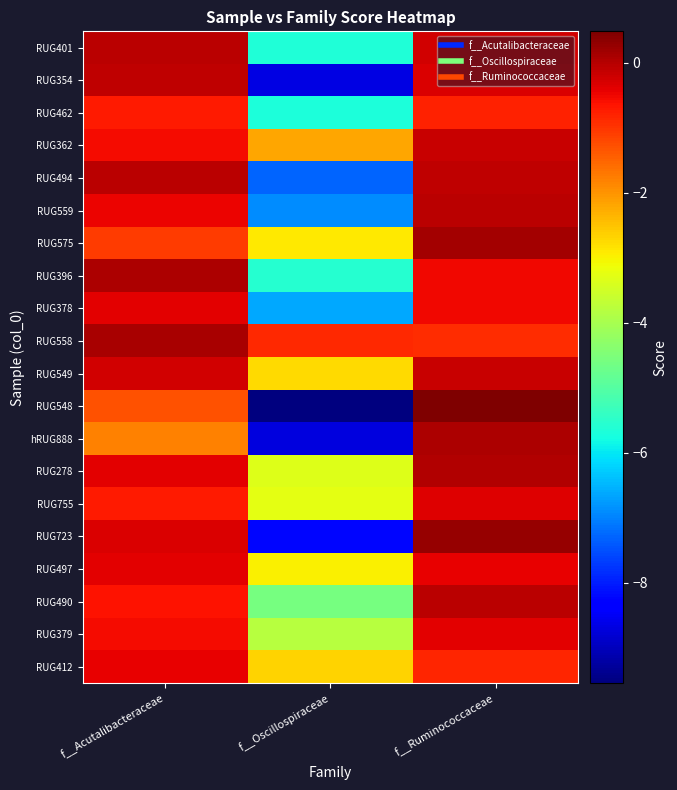

List the series in order of their peak value, lowest first.

RUG462, RUG412, RUG497, RUG378, RUG379, RUG755, RUG549, RUG362, RUG354, RUG559, RUG401, RUG490, RUG494, RUG278, hRUG888, RUG396, RUG558, RUG575, RUG723, RUG548